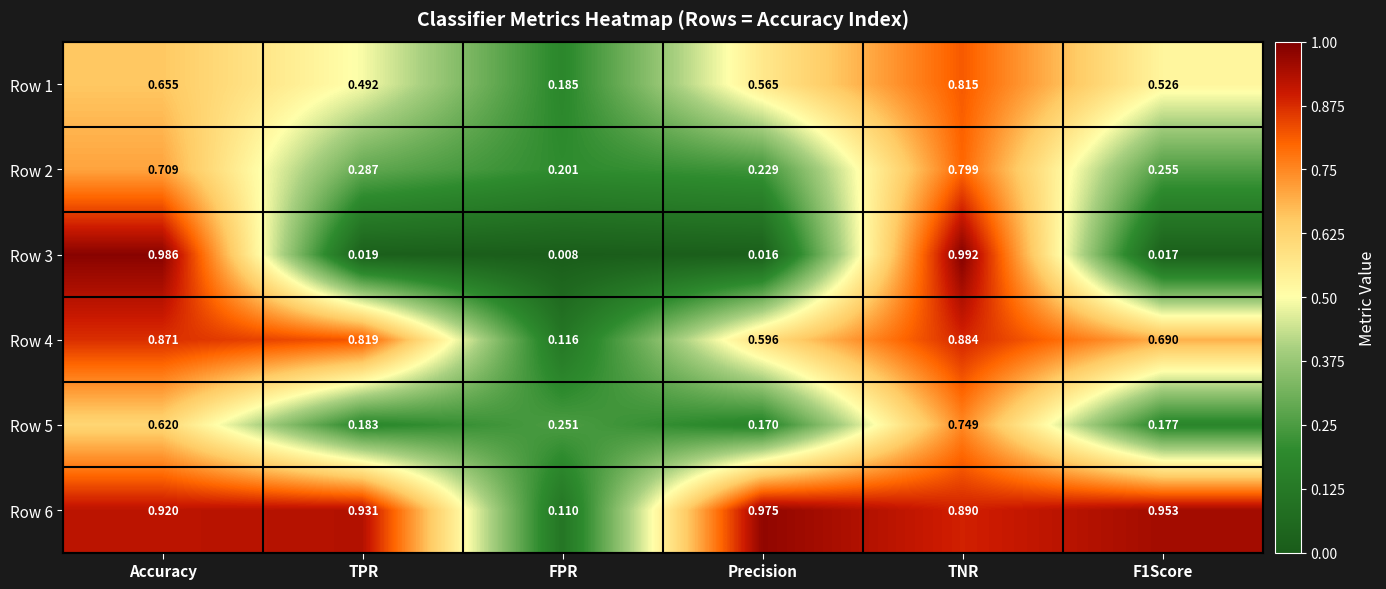

At which label is Row 4 closest to 0?

FPR